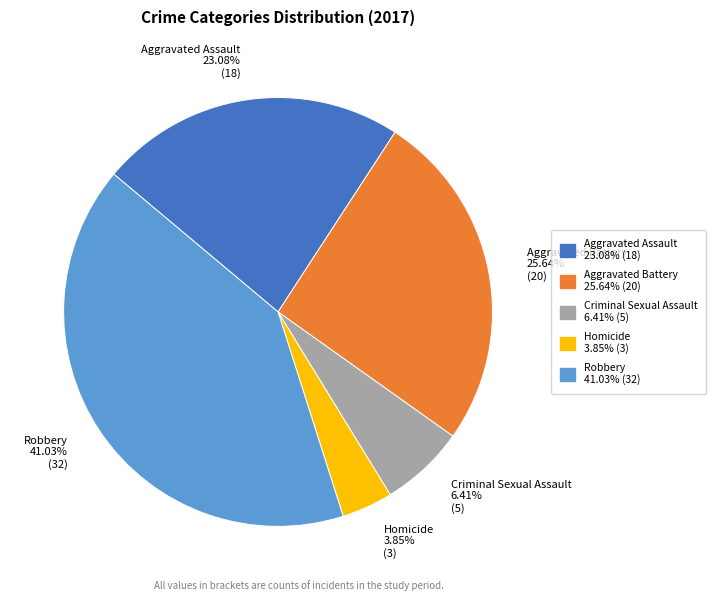

Which slice is the largest?

Robbery